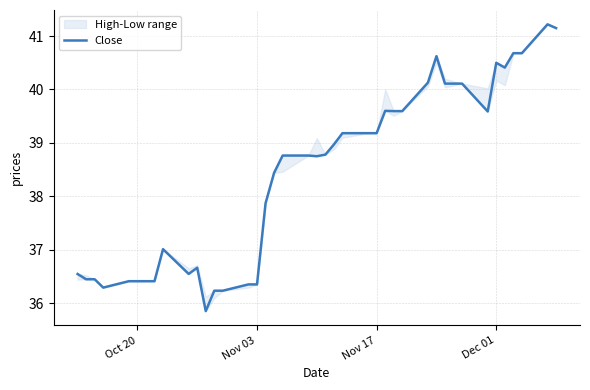

The value of Close at Nov 03 is 36.3. True or false?

True